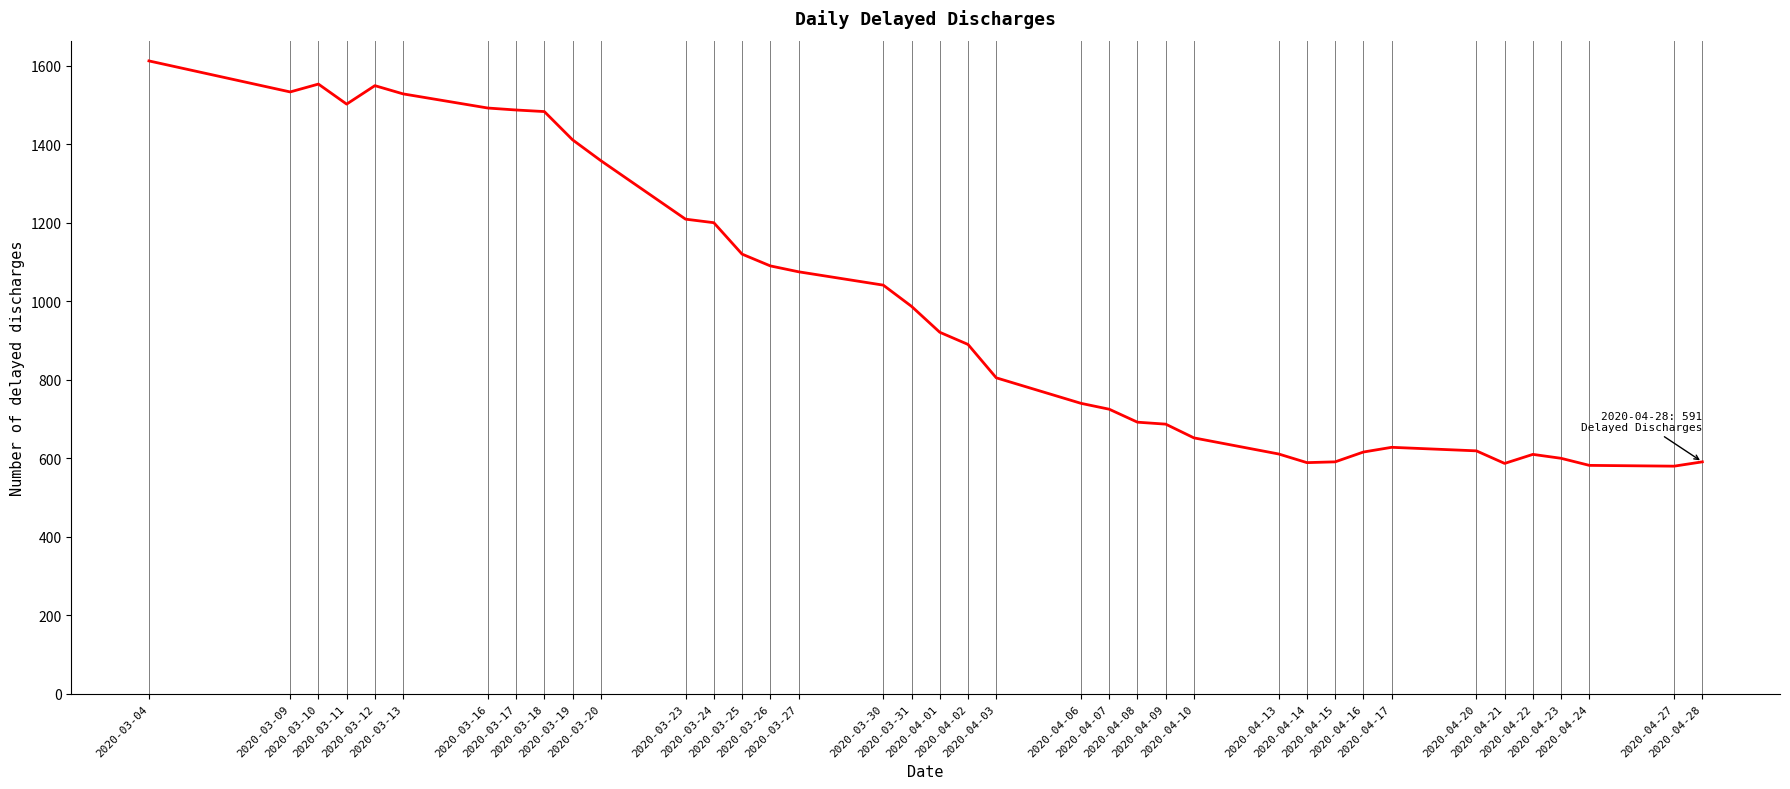

What is the difference between the maximum and minimum values?

1032